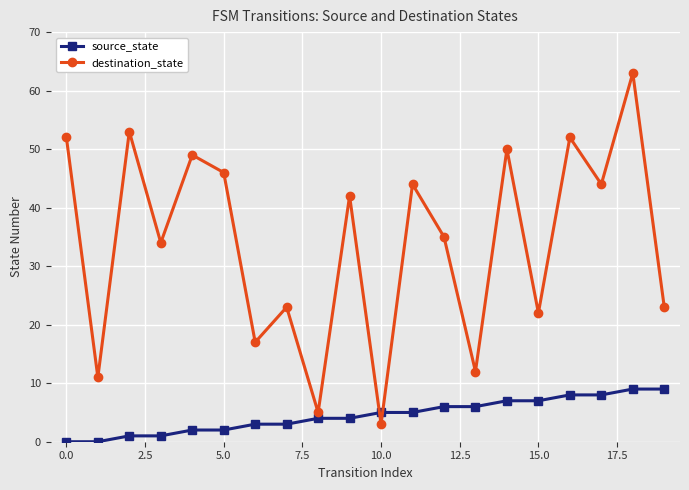

What is the average value of the destination_state series?

34